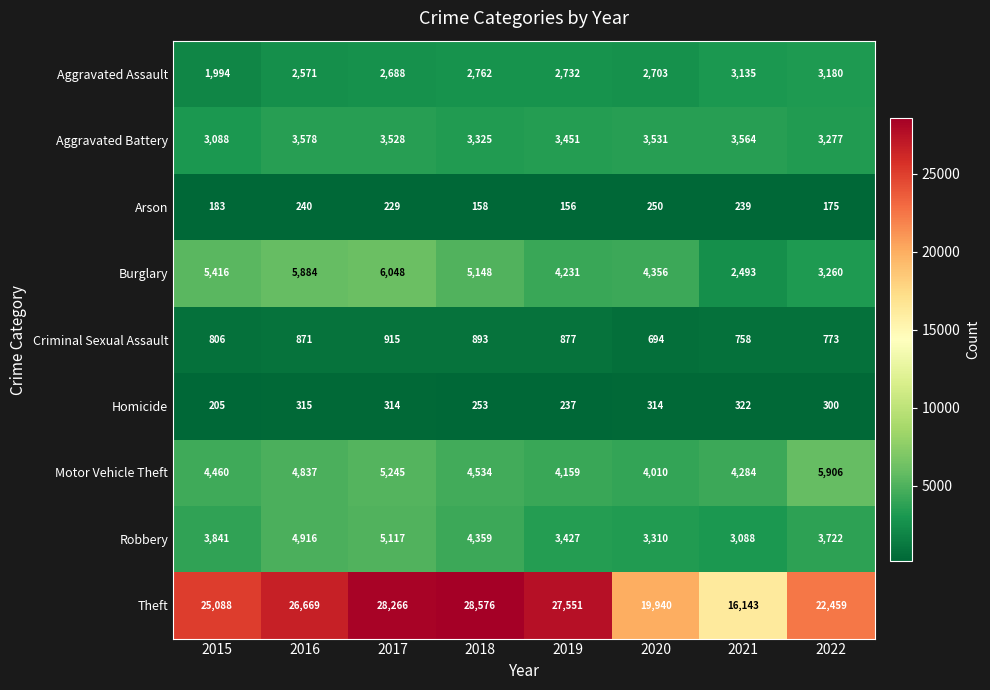

Rank the series by their maximum value, from lowest to highest.

Arson, Homicide, Criminal Sexual Assault, Aggravated Assault, Aggravated Battery, Robbery, Motor Vehicle Theft, Burglary, Theft